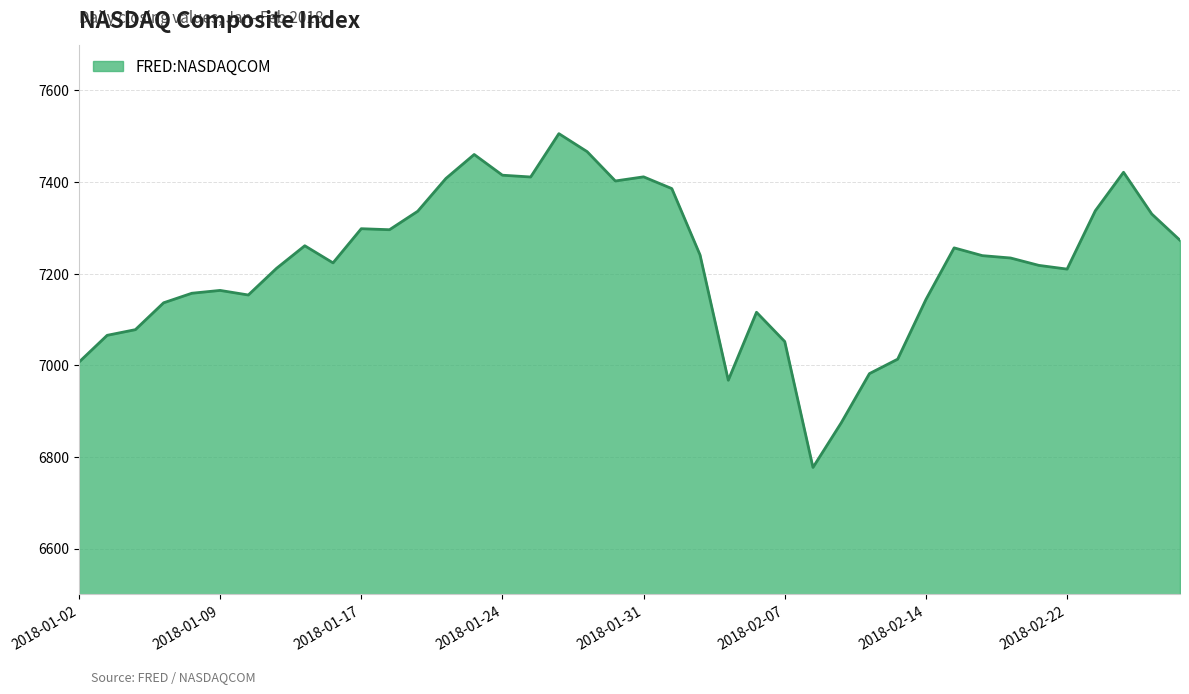

What is the minimum value shown in the chart?

6777.2